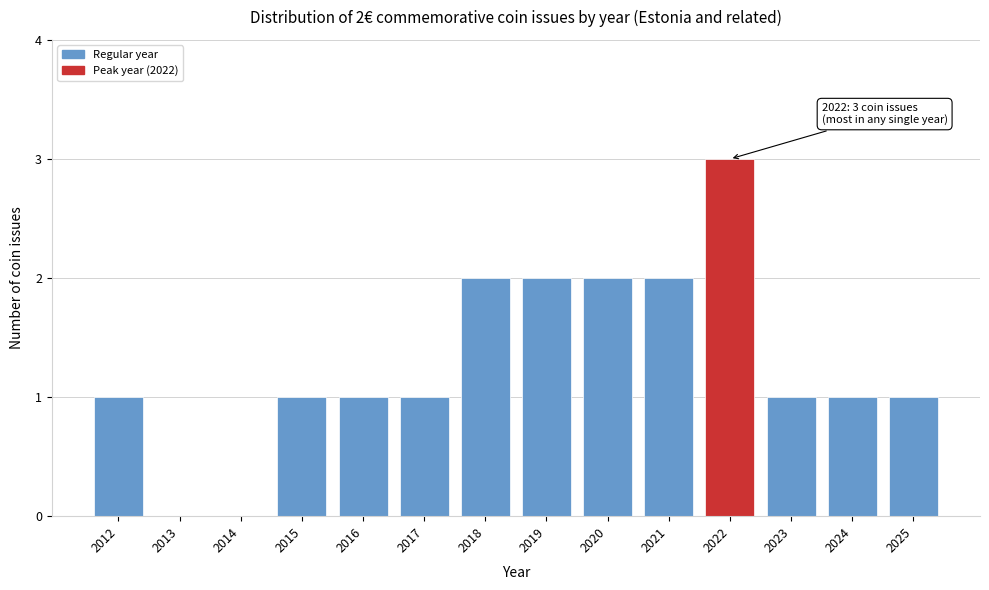

Reading left to right, extract all data points from this chart.

2012=1	2013=0	2014=0	2015=1	2016=1	2017=1	2018=2	2019=2	2020=2	2021=2	2022=3	2023=1	2024=1	2025=1